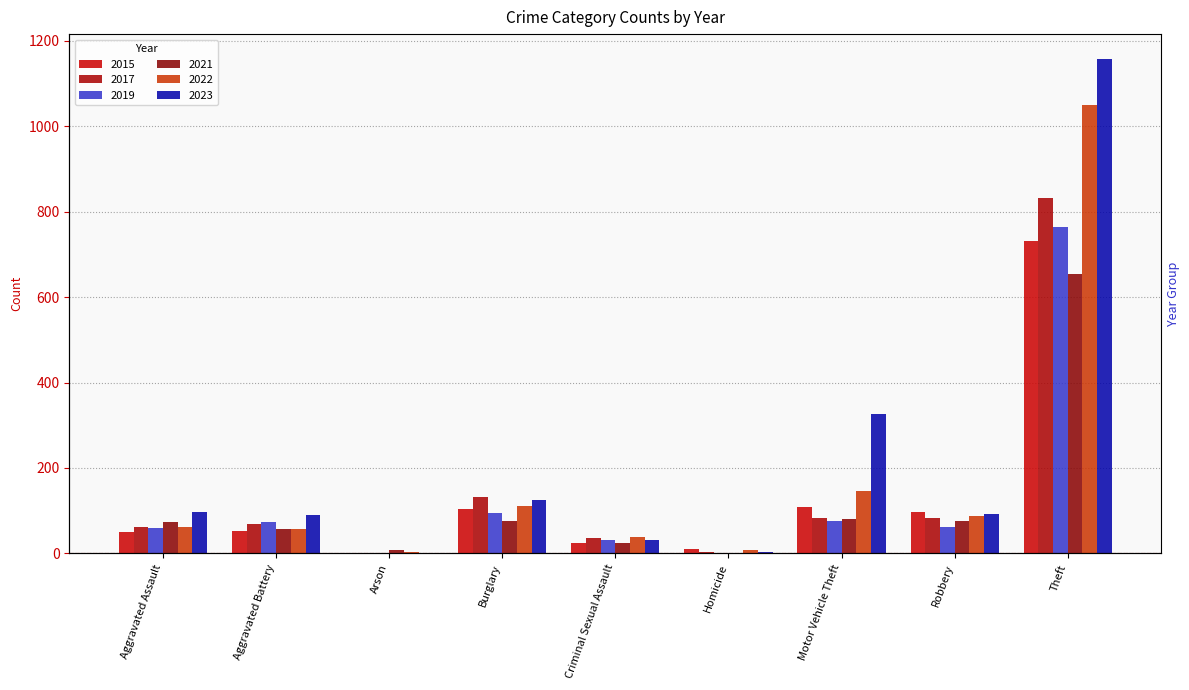

What is the value of the 2017 bar at the 9th from the left?

832